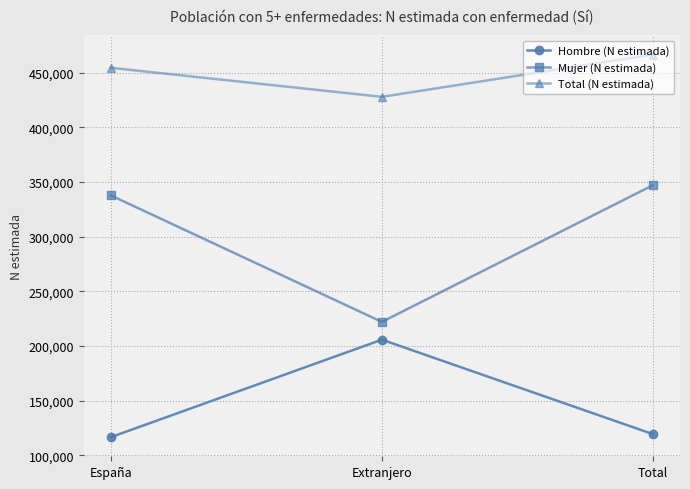

Reading left to right, list all the values displayed in this chart.

Hombre (N estimada): España=116719	Extranjero=205870	Total=119484
Mujer (N estimada): España=337837	Extranjero=222134	Total=347191
Total (N estimada): España=454556	Extranjero=428004	Total=466675